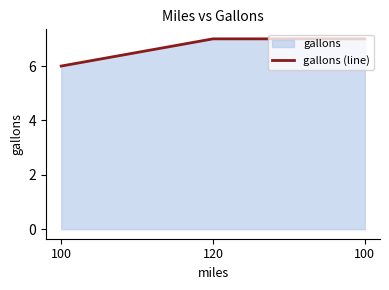

Read the value at 120.

7